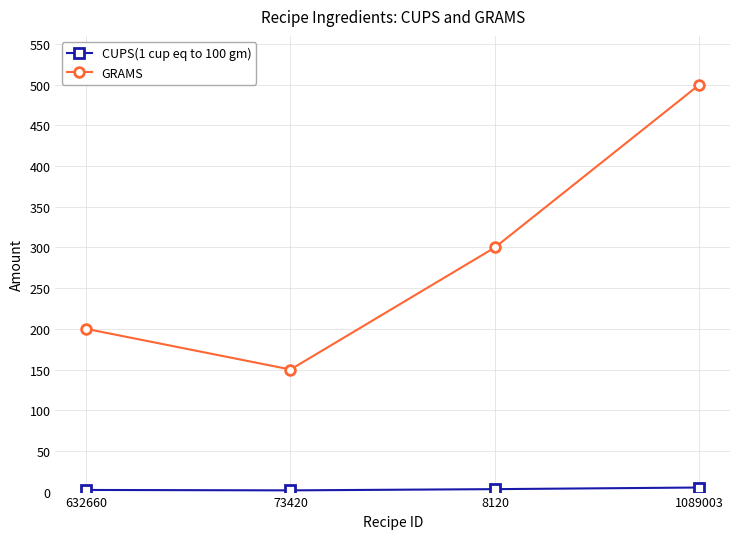

Is it true that GRAMS equals 60.3 at 73420?

False